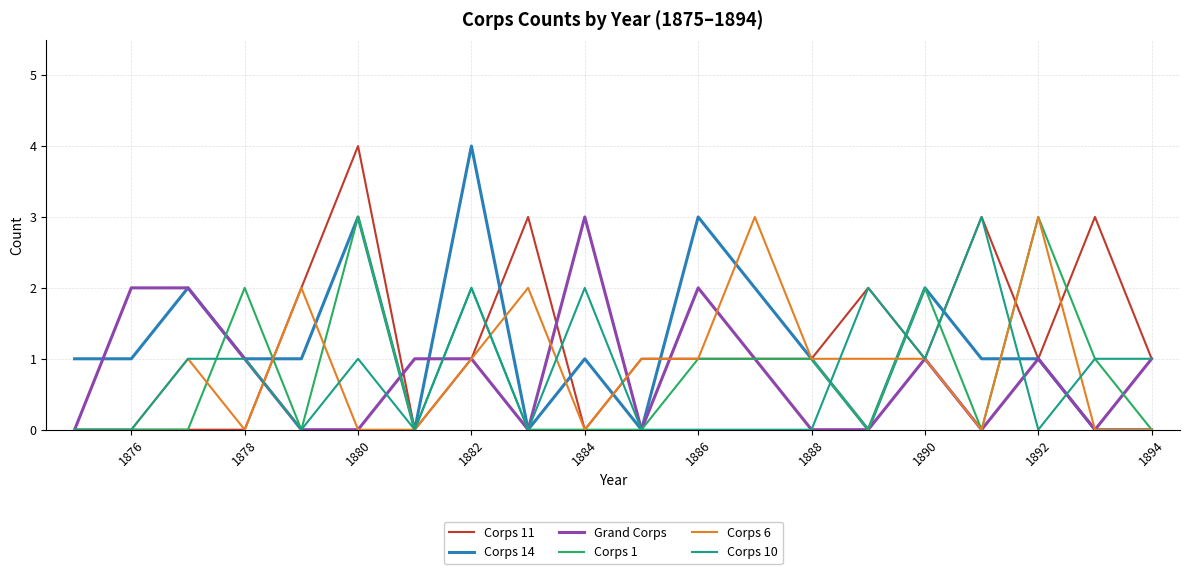

What is the maximum value shown in the chart?

4